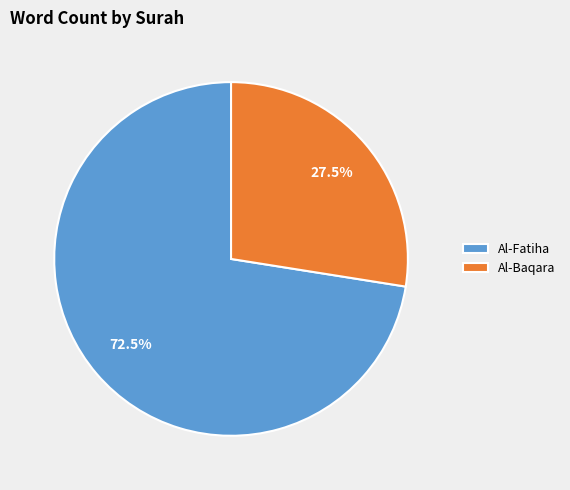

What is the largest slice in the pie chart?

Al-Fatiha